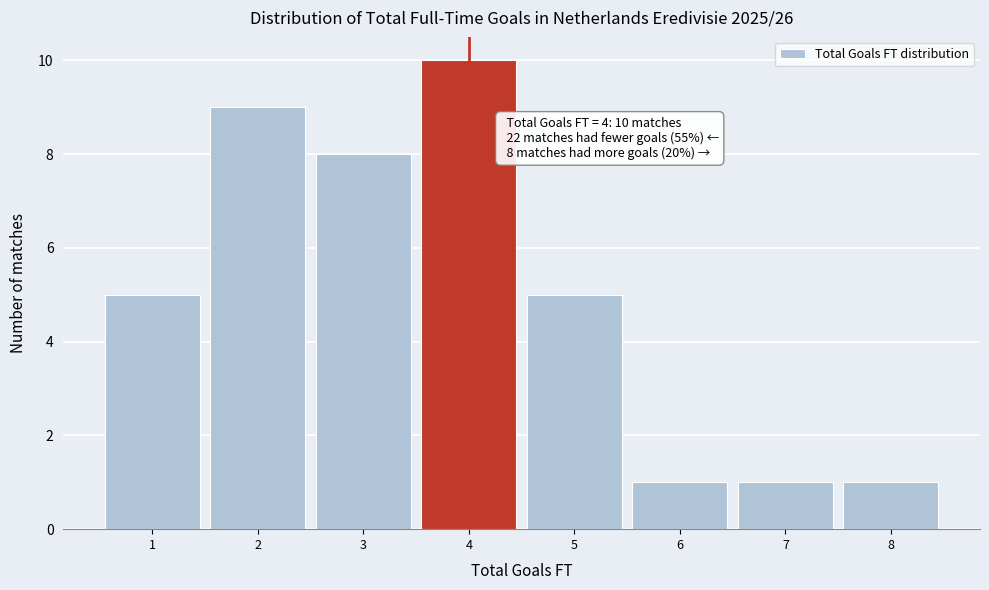

Reading left to right, transcribe all the data shown in this chart.

5	9	8	10	5	1	1	1